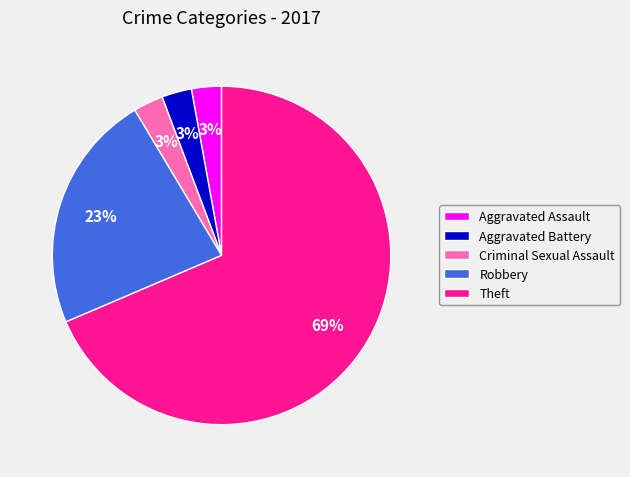

Is there any slice that represents more than half of the pie?

Yes